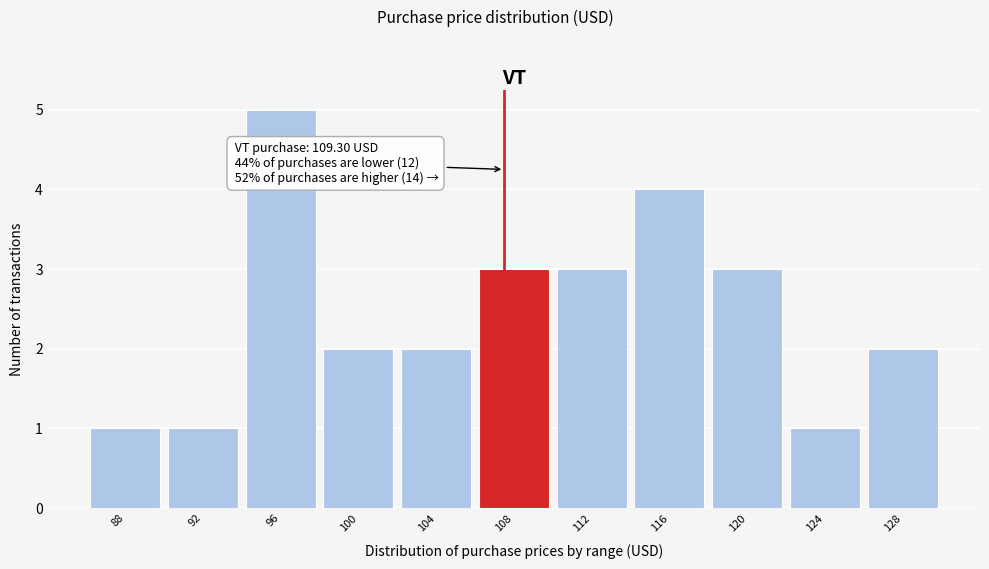

Reading right to left, list all the values displayed in this chart.

128=2	124=1	120=3	116=4	112=3	108=3	104=2	100=2	96=5	92=1	88=1